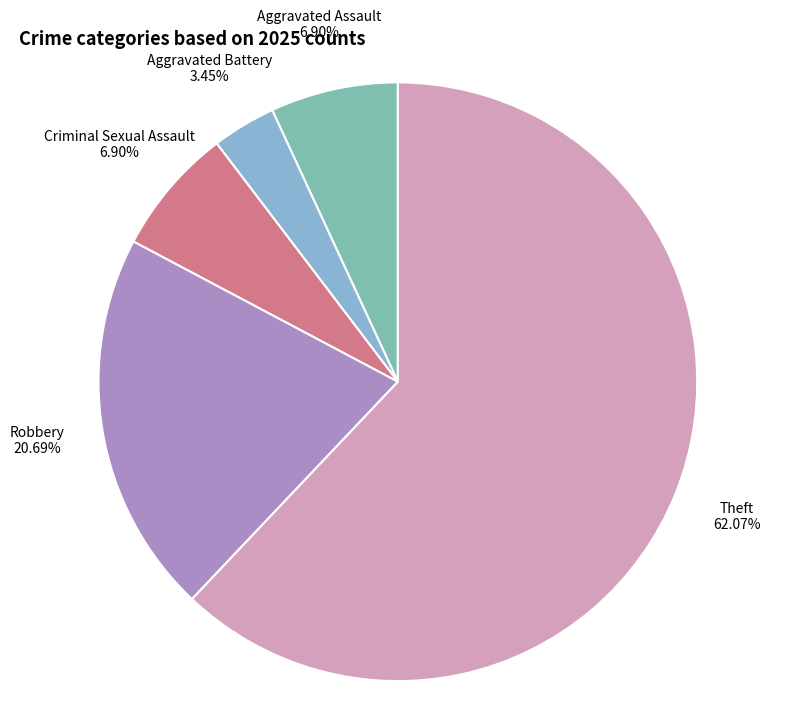

Is there a majority slice in this chart?

Yes